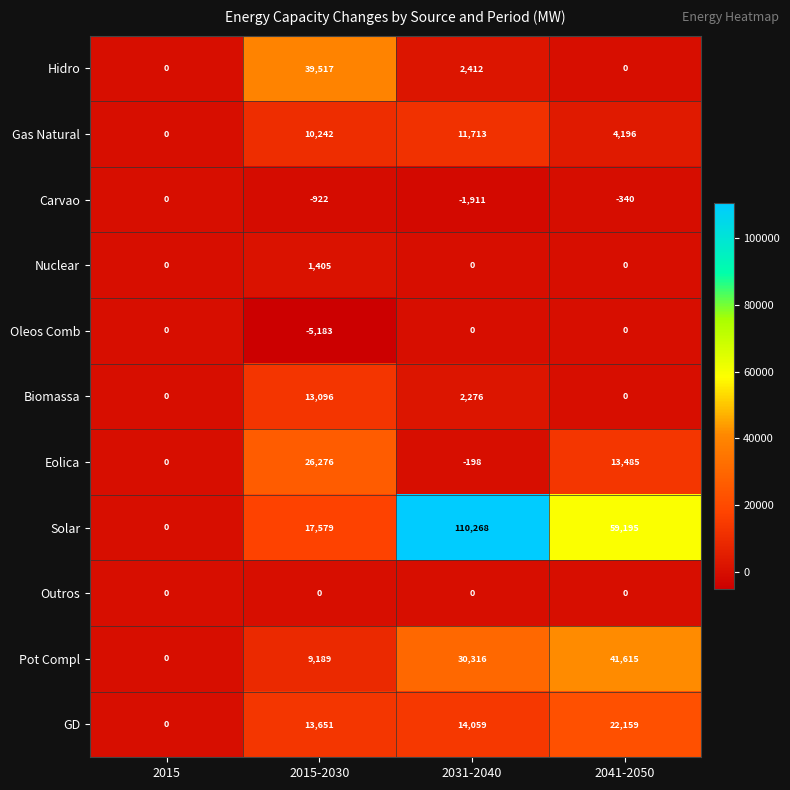

Which series has the largest range (max minus min)?

Solar